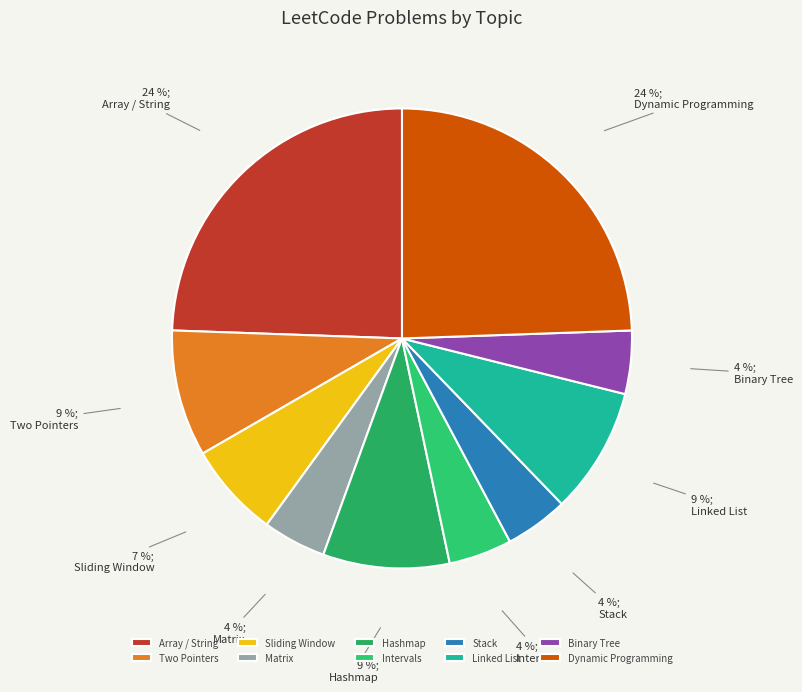

True or false: Stack accounts for 4% of the total.

True